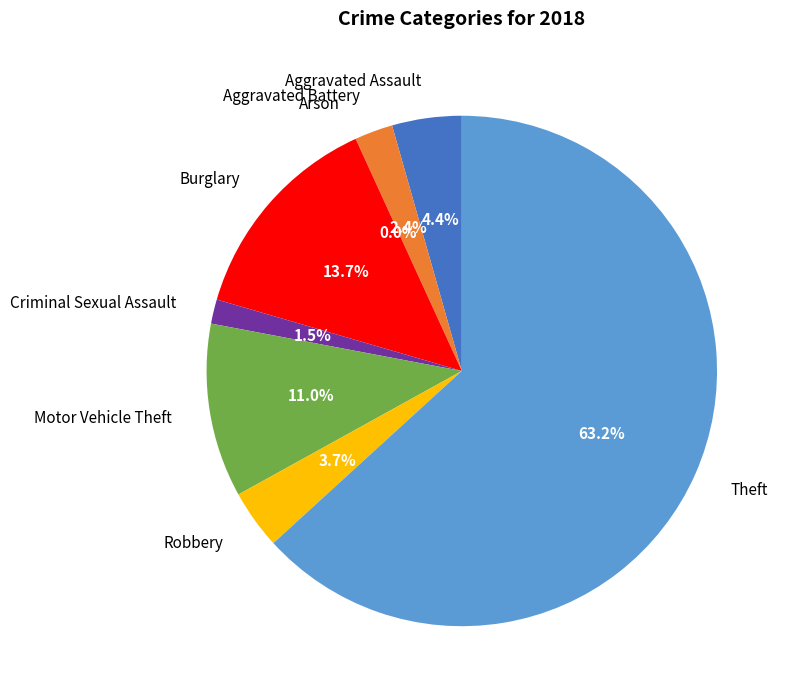

Rank the categories by value from lowest to highest.

Arson, Criminal Sexual Assault, Aggravated Battery, Robbery, Aggravated Assault, Motor Vehicle Theft, Burglary, Theft